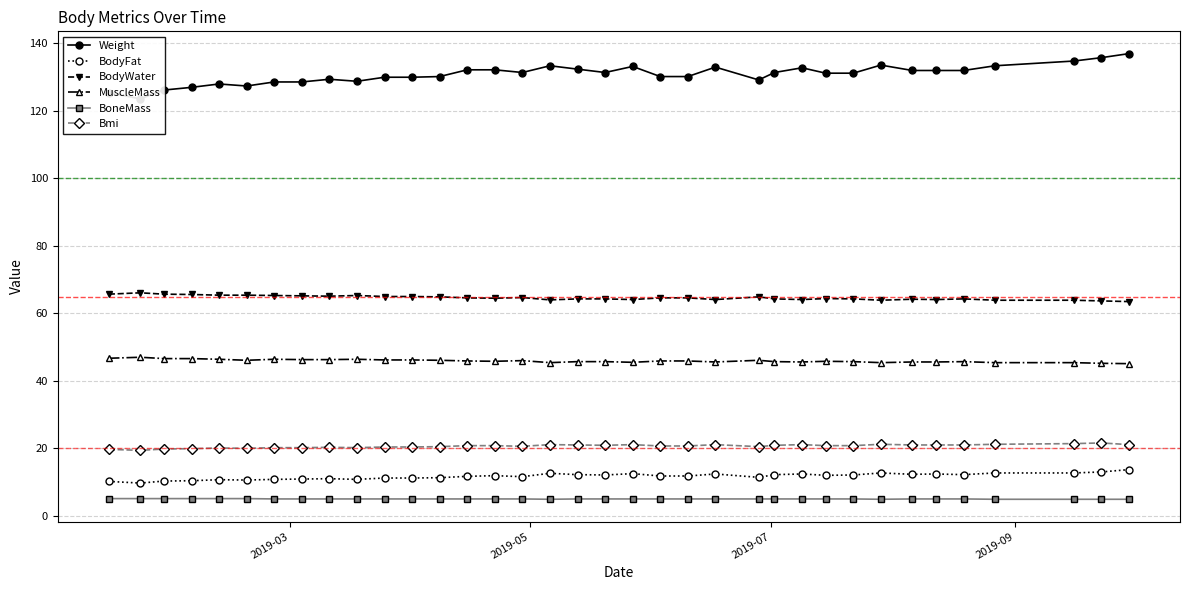

True or false: MuscleMass and BodyFat intersect in this chart.

False